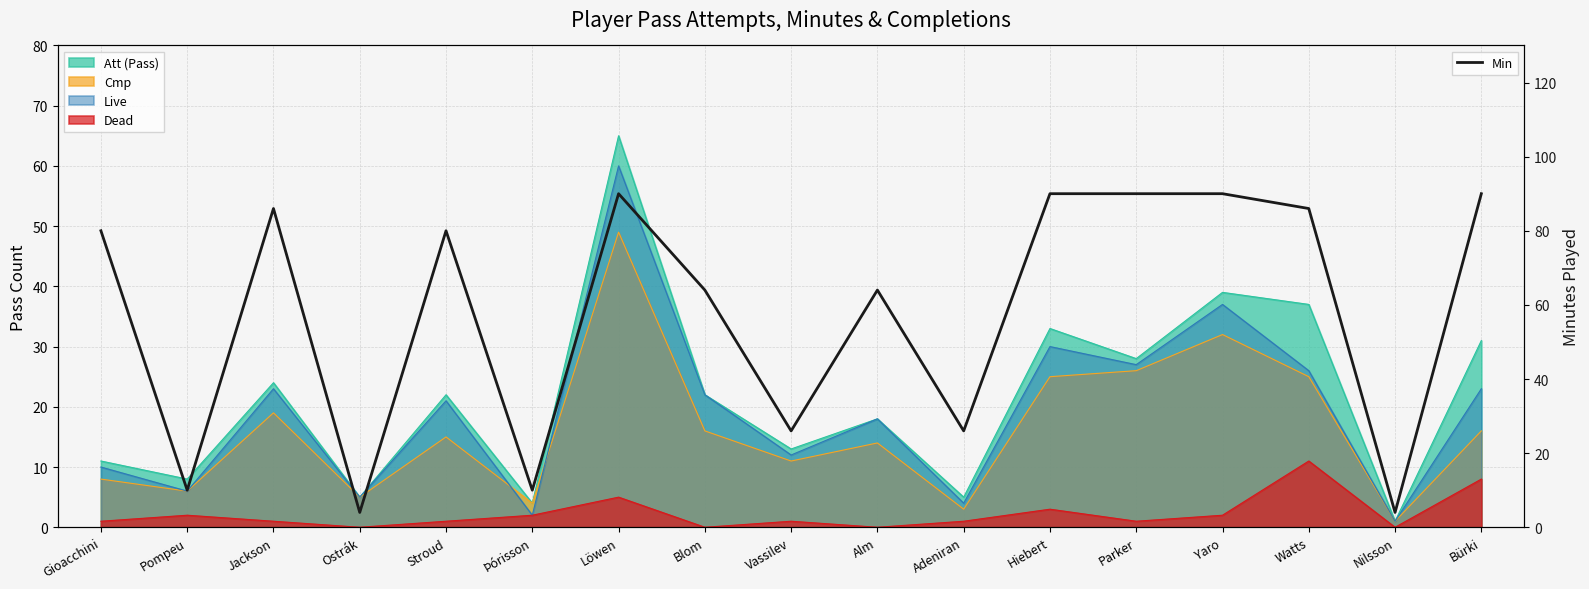

Does the chart display data point markers on the line(s)?

No